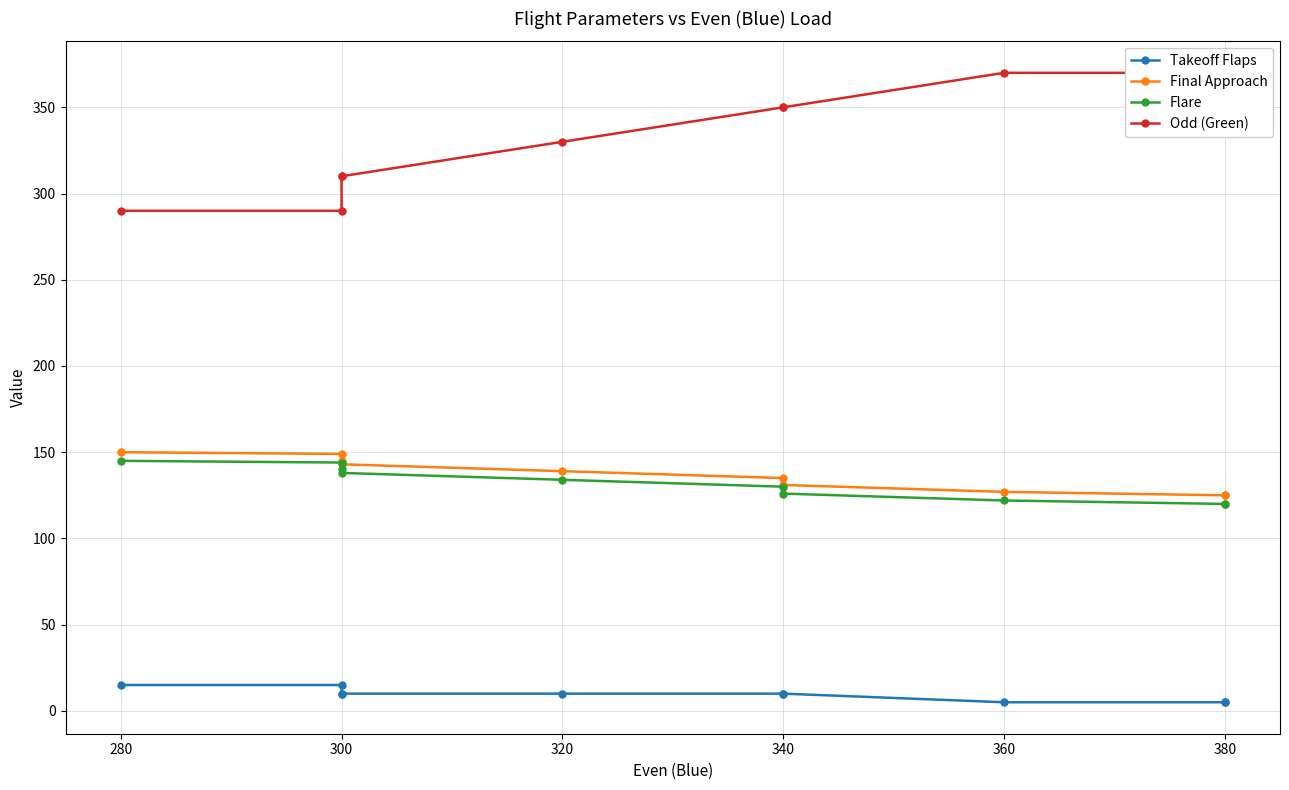

What position from the left is 380?

6